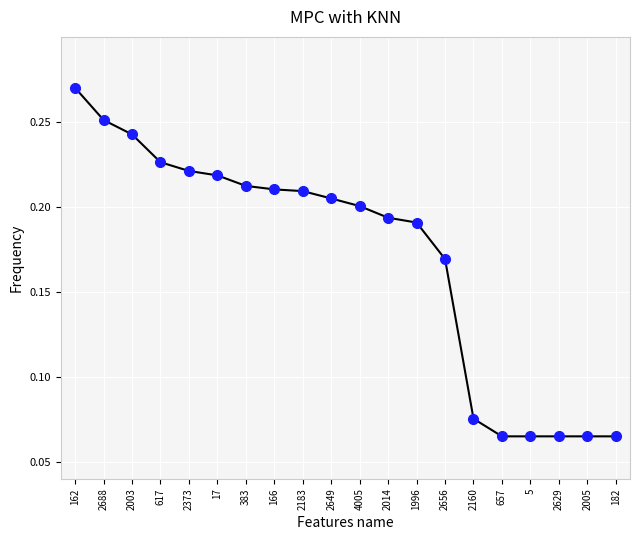

What is the label of the 5th point from the right?

657